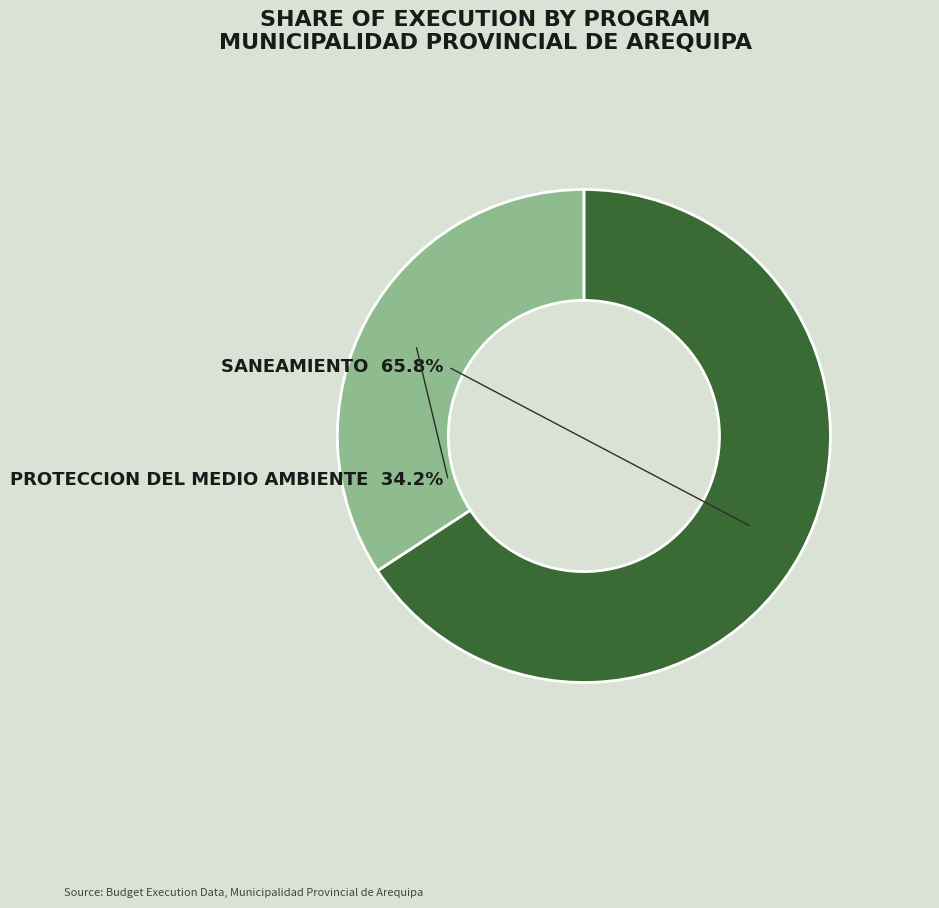

Does 047: SANEAMIENTO represent more than half of the total?

Yes